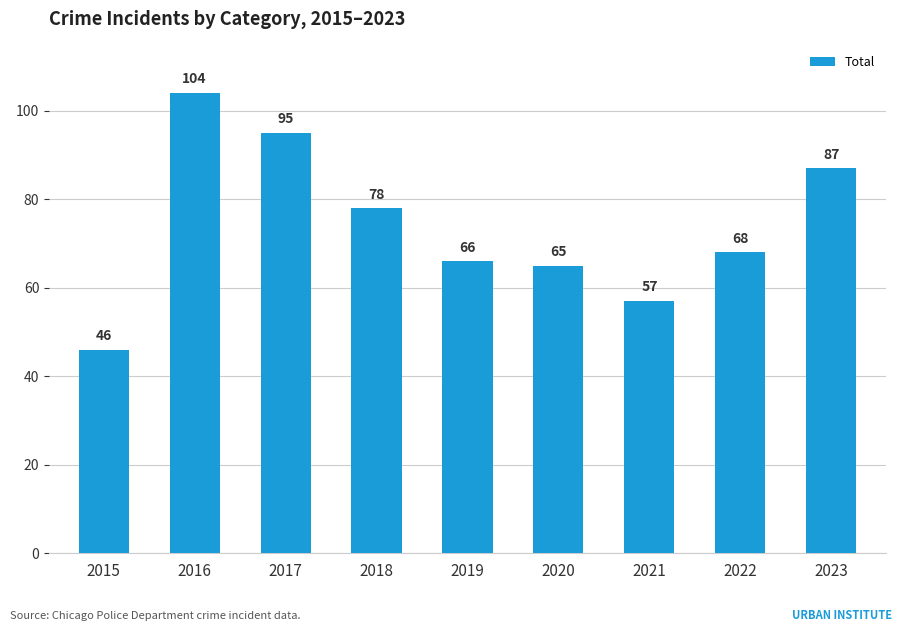

Reading left to right, extract all data points from this chart.

2015=46	2016=104	2017=95	2018=78	2019=66	2020=65	2021=57	2022=68	2023=87